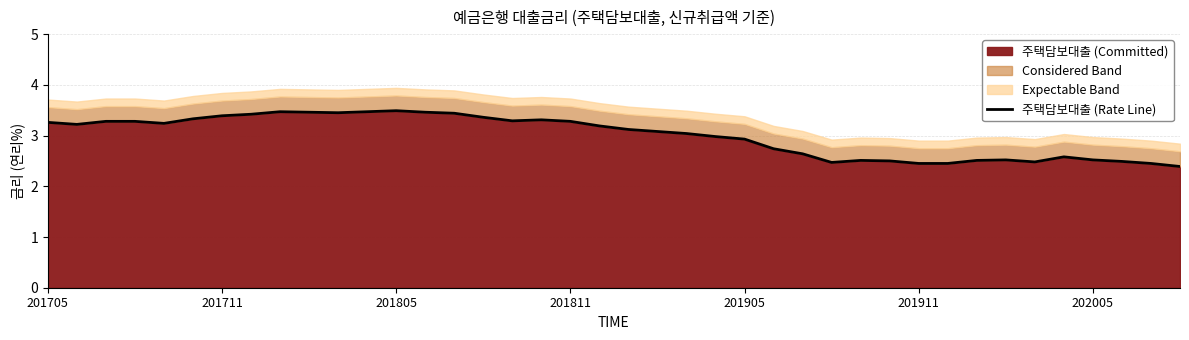

How many lines are shown in the chart?

1